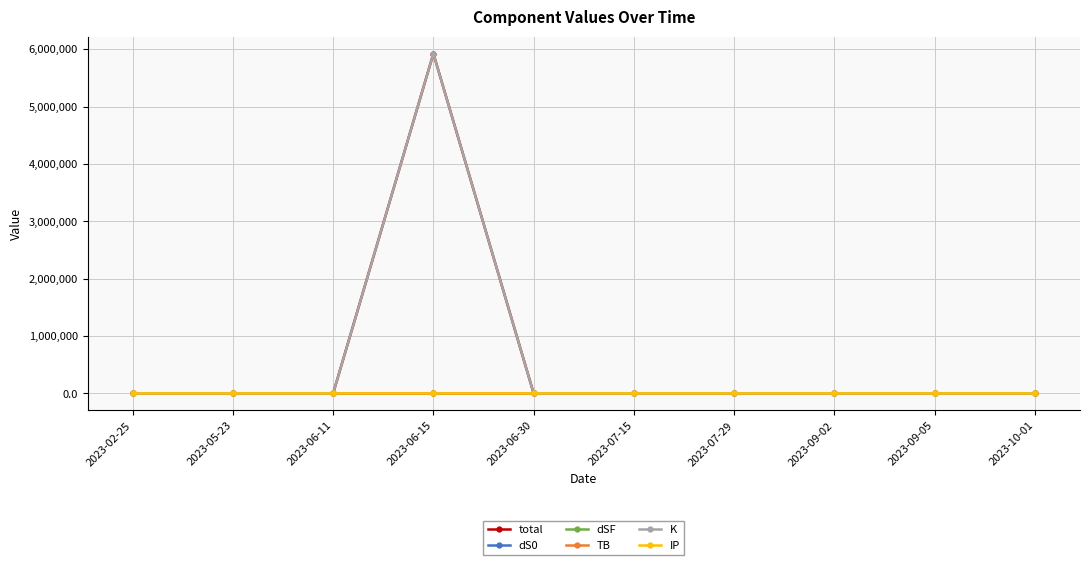

How many distinct data groups are displayed?

6